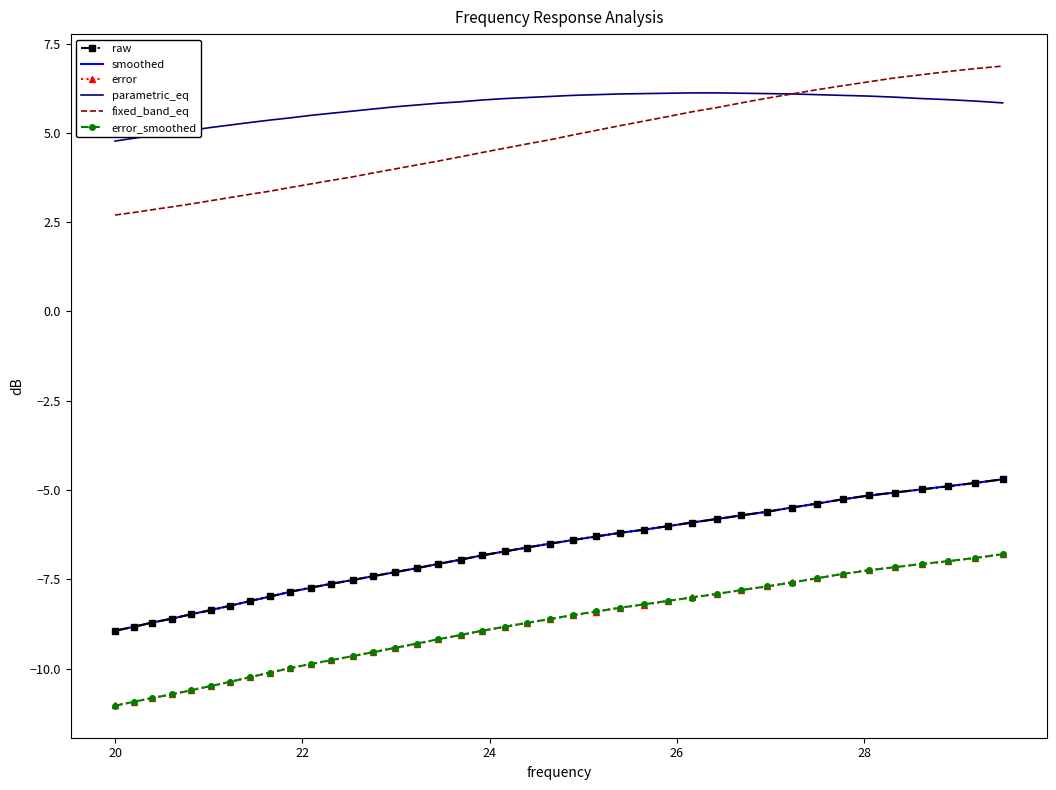

True or false: parametric_eq and smoothed intersect in this chart.

False